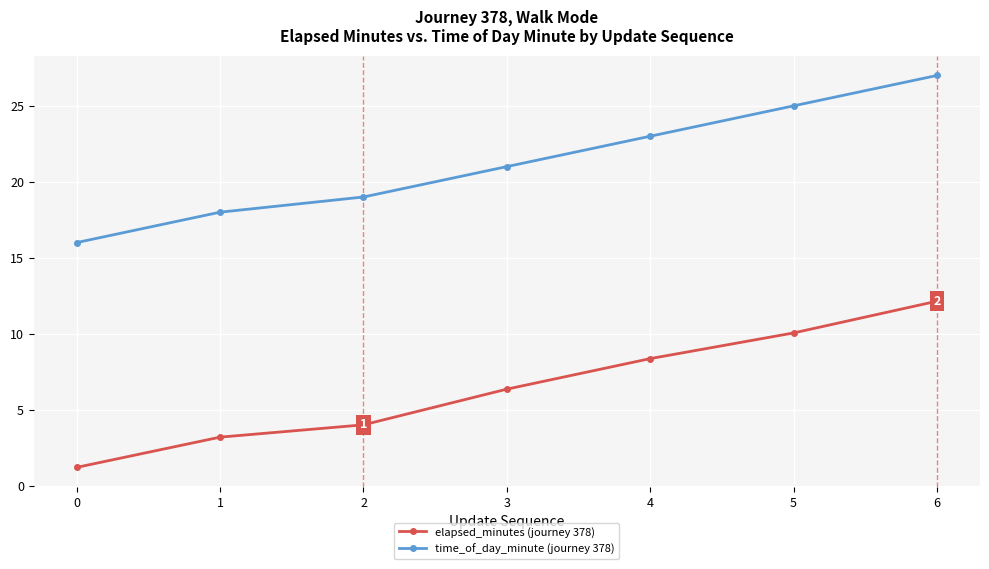

List the labels in order of elapsed_minutes (journey 378) value, largest first.

6, 5, 4, 3, 2, 1, 0